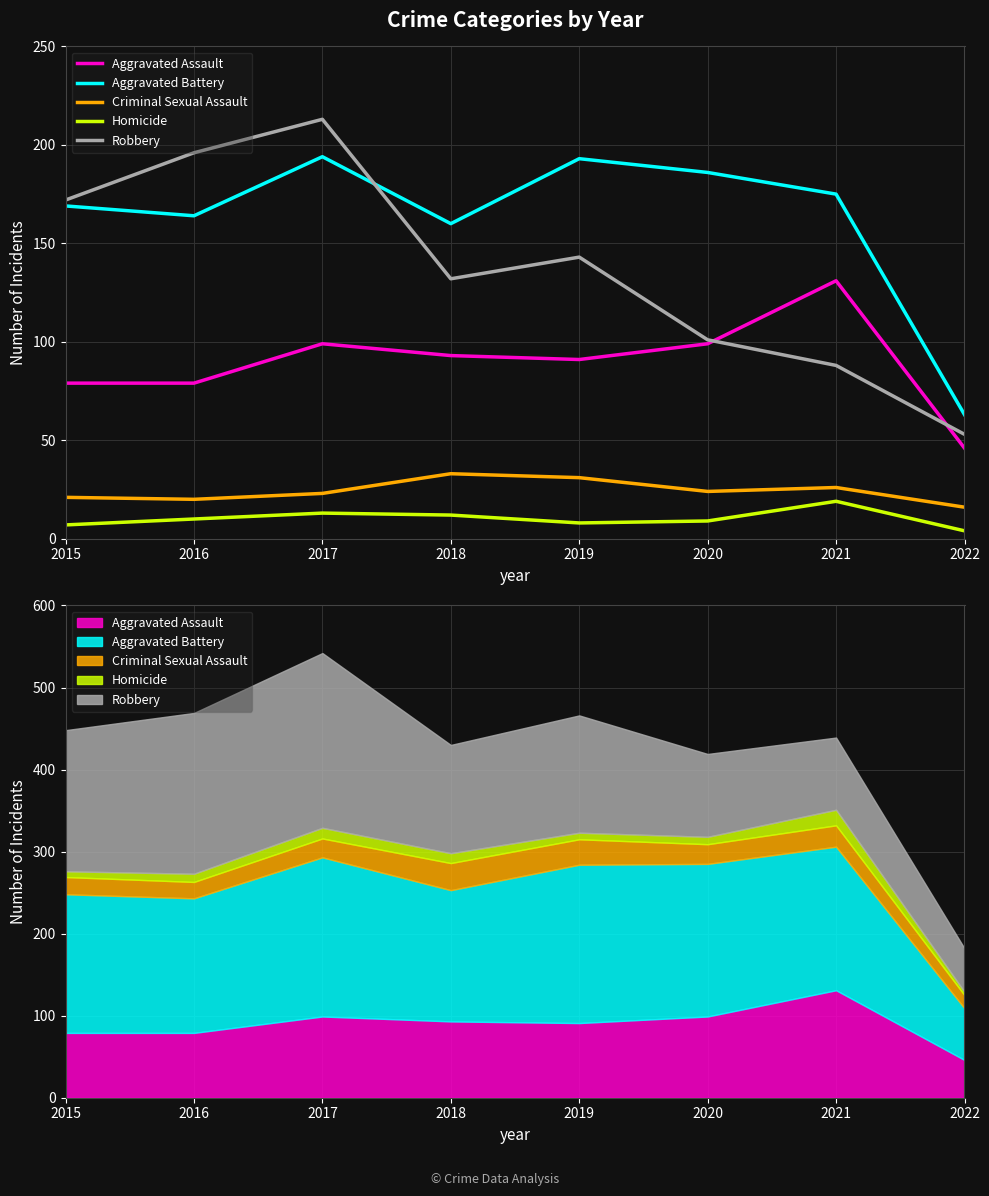

How many lines are shown in the chart?

5